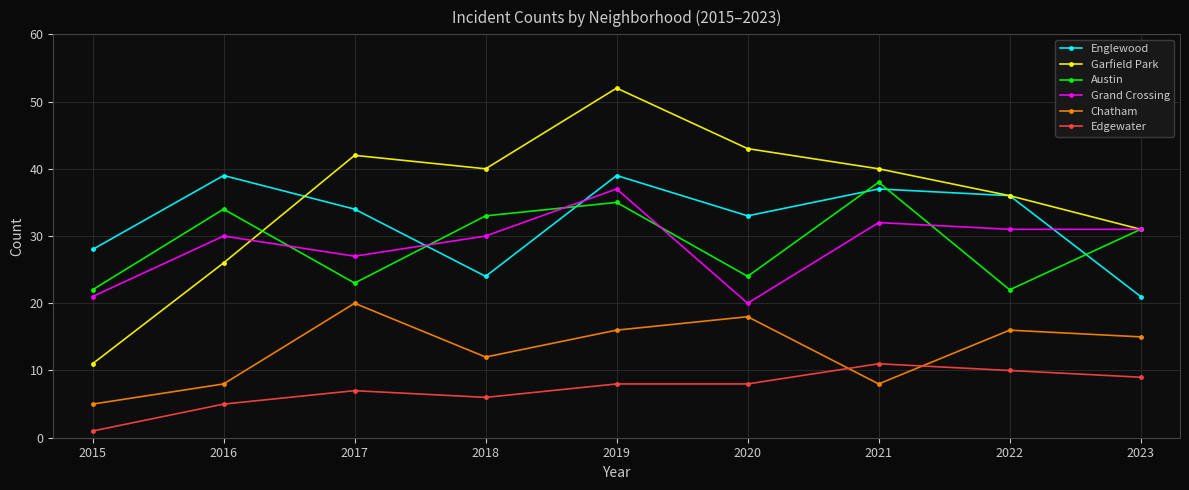

Reading left to right, what are all the values shown in this chart?

Englewood: 28	39	34	24	39	33	37	36	21
Garfield Park: 11	26	42	40	52	43	40	36	31
Austin: 22	34	23	33	35	24	38	22	31
Grand Crossing: 21	30	27	30	37	20	32	31	31
Chatham: 5	8	20	12	16	18	8	16	15
Edgewater: 1	5	7	6	8	8	11	10	9